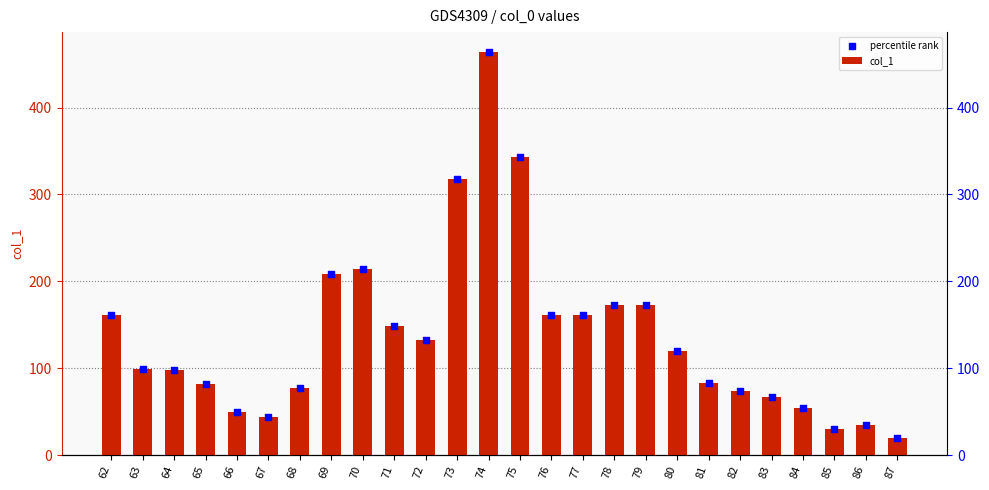

At which category is the sum across all series the highest?

74